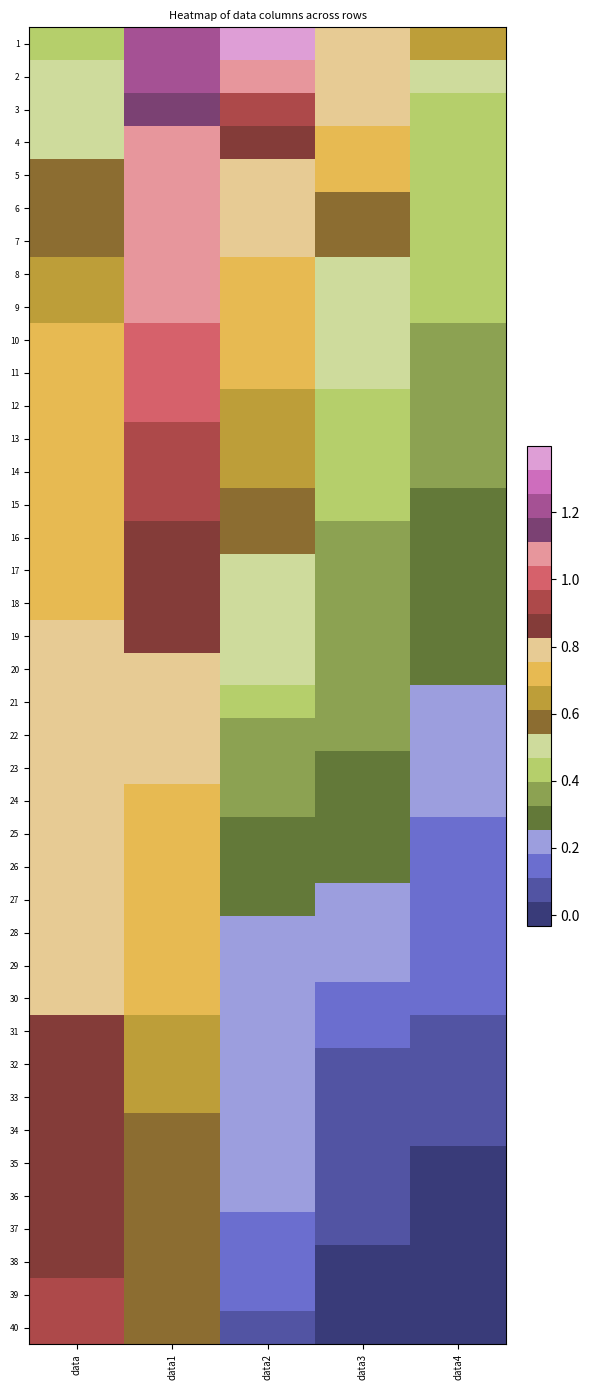

Reading left to right, extract all data points from this chart.

1: data=0.4	data1=1.2	data2=1.4	data3=0.8	data4=0.6
2: data=0.5	data1=1.2	data2=1.1	data3=0.8	data4=0.5
3: data=0.5	data1=1.1	data2=0.9	data3=0.8	data4=0.5
4: data=0.5	data1=1.1	data2=0.8	data3=0.8	data4=0.4
5: data=0.6	data1=1.1	data2=0.8	data3=0.7	data4=0.4
6: data=0.6	data1=1.1	data2=0.8	data3=0.6	data4=0.4
7: data=0.6	data1=1.1	data2=0.8	data3=0.6	data4=0.4
8: data=0.6	data1=1.1	data2=0.8	data3=0.5	data4=0.4
9: data=0.7	data1=1.0	data2=0.7	data3=0.5	data4=0.4
10: data=0.7	data1=1.0	data2=0.7	data3=0.5	data4=0.4
11: data=0.7	data1=1.0	data2=0.7	data3=0.5	data4=0.4
12: data=0.7	data1=1.0	data2=0.7	data3=0.4	data4=0.4
13: data=0.7	data1=1.0	data2=0.6	data3=0.4	data4=0.4
14: data=0.7	data1=0.9	data2=0.6	data3=0.4	data4=0.3
15: data=0.7	data1=0.9	data2=0.6	data3=0.4	data4=0.3
16: data=0.7	data1=0.9	data2=0.6	data3=0.4	data4=0.3
17: data=0.8	data1=0.9	data2=0.5	data3=0.4	data4=0.3
18: data=0.8	data1=0.9	data2=0.5	data3=0.4	data4=0.3
19: data=0.8	data1=0.9	data2=0.5	data3=0.4	data4=0.3
20: data=0.8	data1=0.8	data2=0.5	data3=0.4	data4=0.3
21: data=0.8	data1=0.8	data2=0.4	data3=0.4	data4=0.2
22: data=0.8	data1=0.8	data2=0.4	data3=0.3	data4=0.2
23: data=0.8	data1=0.8	data2=0.3	data3=0.3	data4=0.2
24: data=0.8	data1=0.8	data2=0.3	data3=0.3	data4=0.2
25: data=0.8	data1=0.7	data2=0.3	data3=0.3	data4=0.2
26: data=0.8	data1=0.7	data2=0.3	data3=0.3	data4=0.2
27: data=0.8	data1=0.7	data2=0.3	data3=0.2	data4=0.2
28: data=0.8	data1=0.7	data2=0.2	data3=0.2	data4=0.1
29: data=0.8	data1=0.7	data2=0.2	data3=0.2	data4=0.1
30: data=0.8	data1=0.7	data2=0.2	data3=0.1	data4=0.1
31: data=0.8	data1=0.7	data2=0.2	data3=0.1	data4=0.1
32: data=0.8	data1=0.7	data2=0.2	data3=0.1	data4=0.1
33: data=0.8	data1=0.6	data2=0.2	data3=0.1	data4=0.1
34: data=0.9	data1=0.6	data2=0.2	data3=0.1	data4=0.1
35: data=0.9	data1=0.6	data2=0.2	data3=0.1	data4=0.0
36: data=0.9	data1=0.6	data2=0.2	data3=0.1	data4=0.0
37: data=0.9	data1=0.6	data2=0.2	data3=0.1	data4=0.0
38: data=0.9	data1=0.6	data2=0.1	data3=0.0	data4=0.0
39: data=0.9	data1=0.6	data2=0.1	data3=0.0	data4=-0.0
40: data=0.9	data1=0.6	data2=0.1	data3=-0.0	data4=-0.0